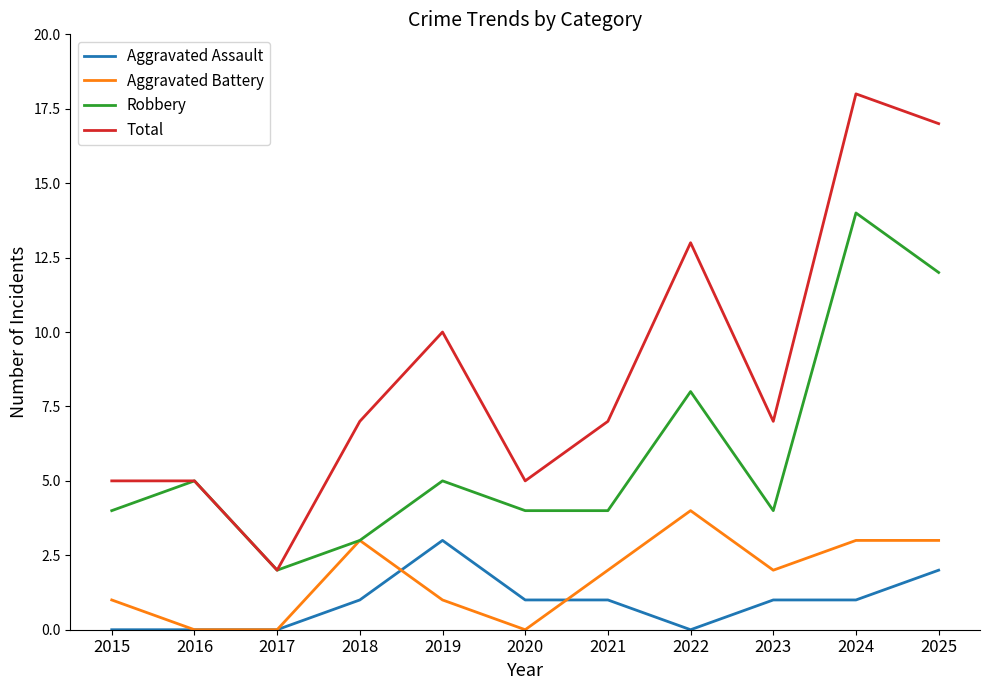

Between 2019 and 2020, which series saw the biggest shift?

Total